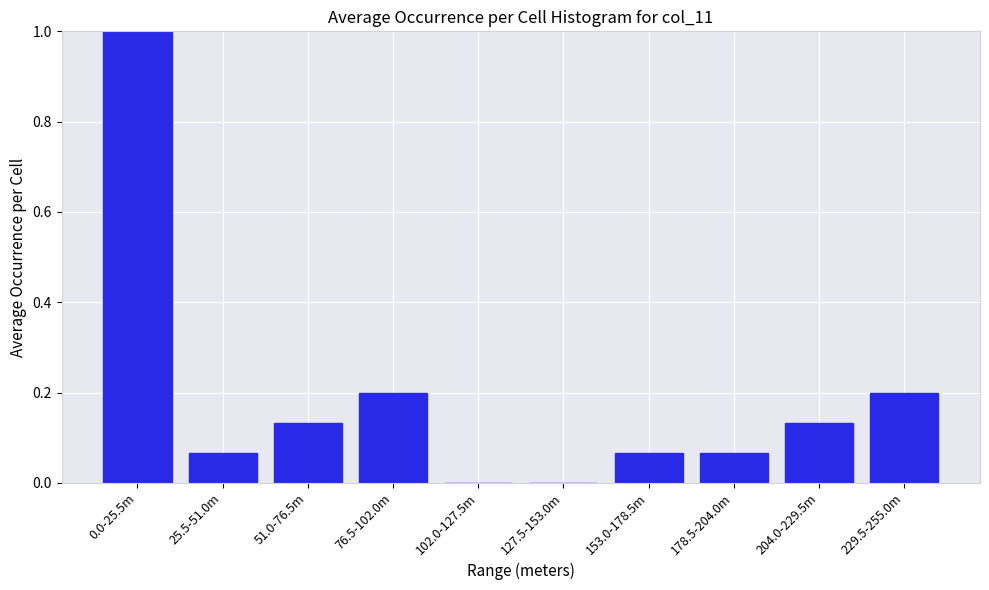

Between 0.0-25.5m and 76.5-102.0m, which is larger?

0.0-25.5m